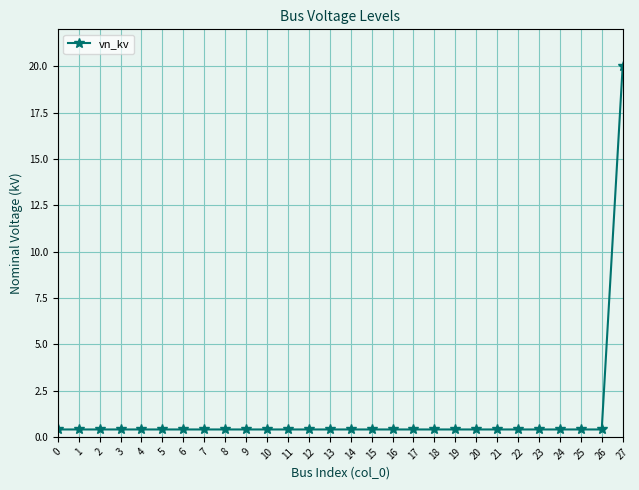

Is this an area chart (filled region under the line)?

No